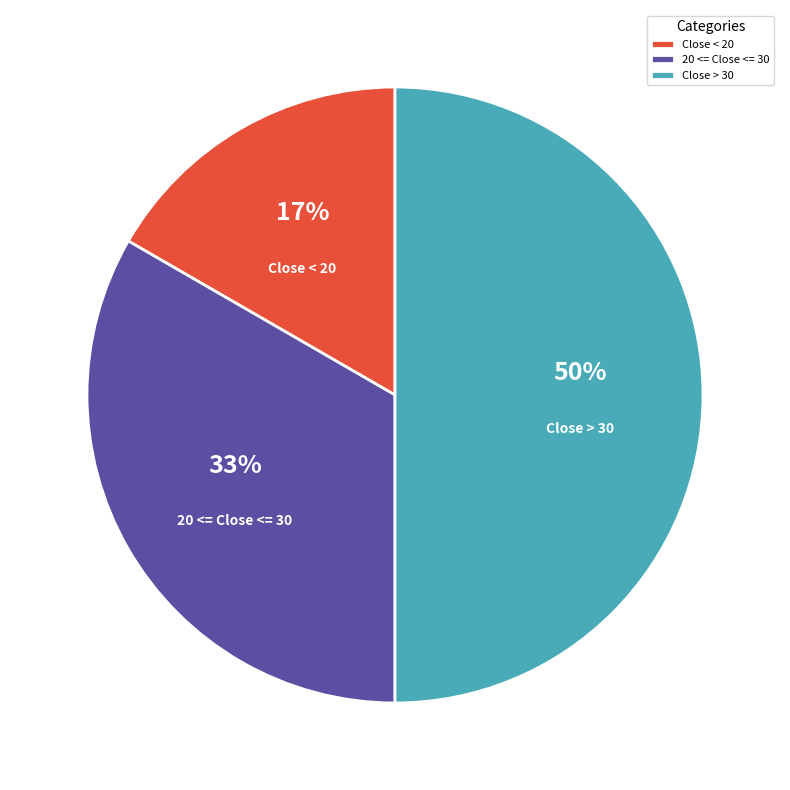

What is the largest slice in the pie chart?

Close > 30